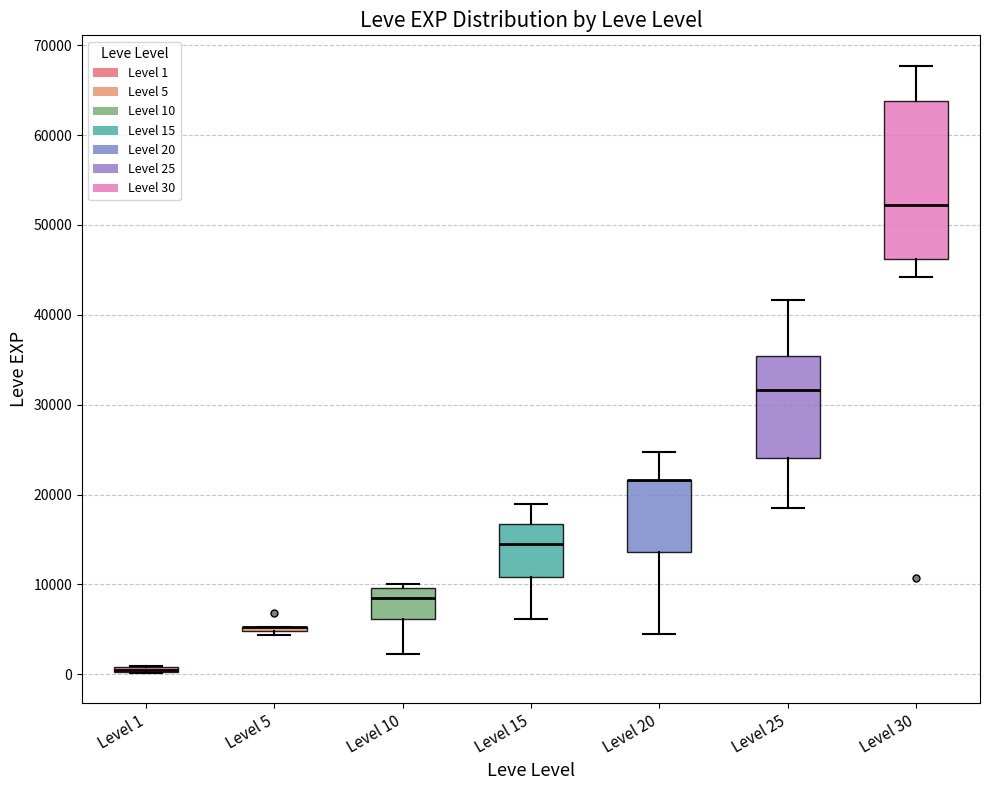

Which box is the tallest, from its lower edge to its upper edge?

Level 30